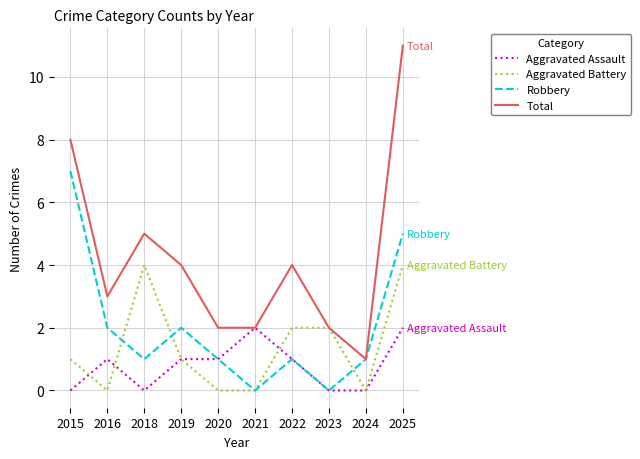

What is the spread (max minus min) of values at 2015?

8